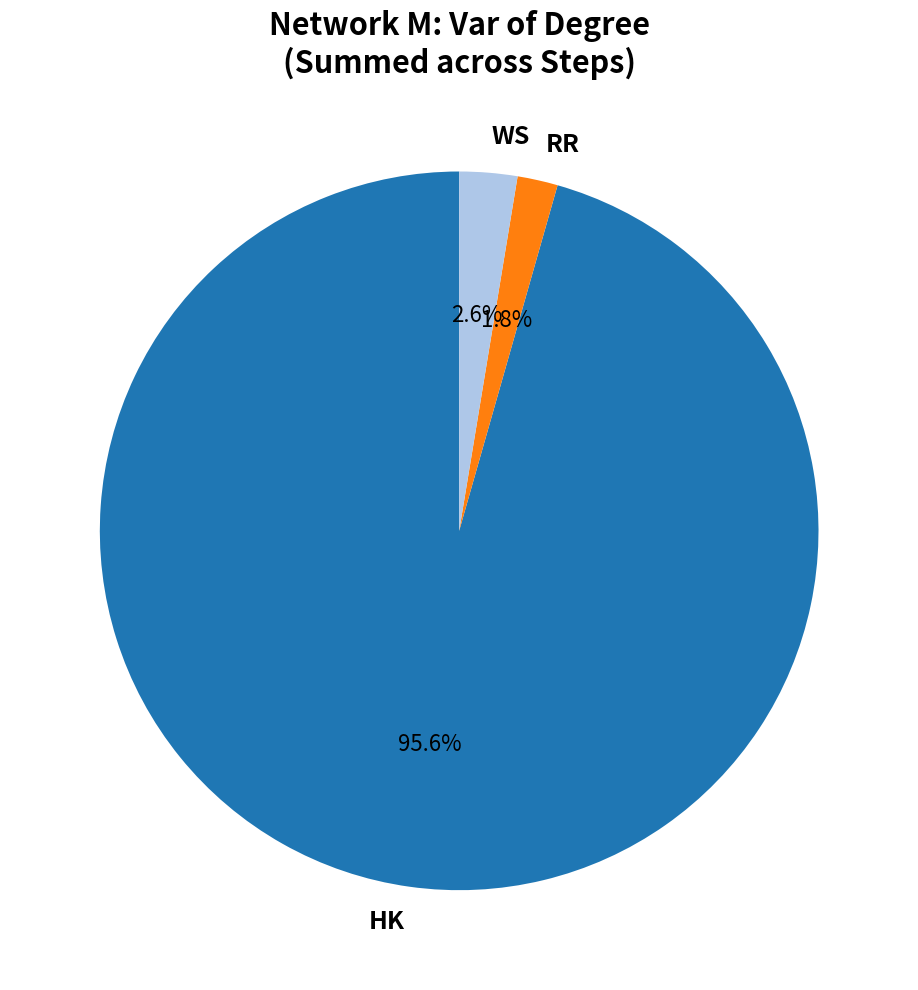

Which slice represents more than half of the pie?

HK